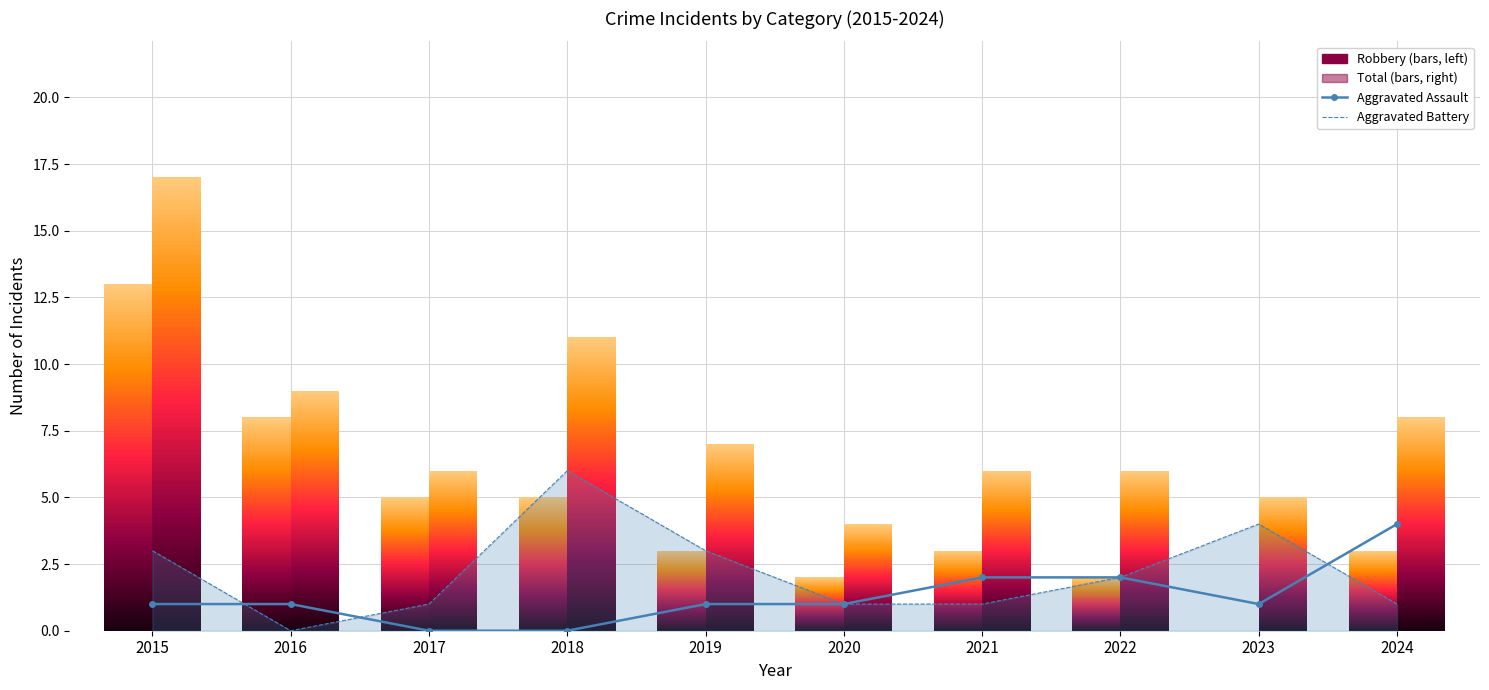

Is it true that Aggravated Assault equals 0 at 2016?

False